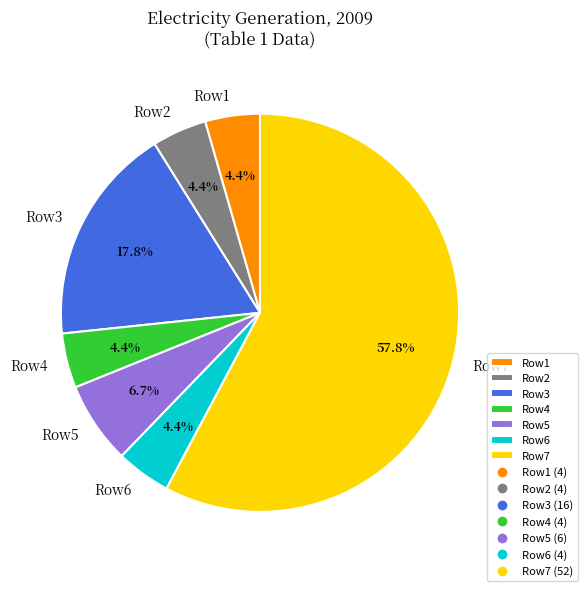

Approximately how many times larger is the value at Row6 compared to Row1?

1.0